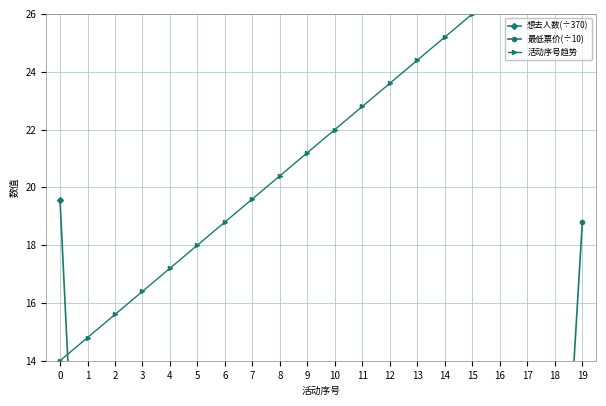

How many values in the 活动序号趋势 series are below 22?

10